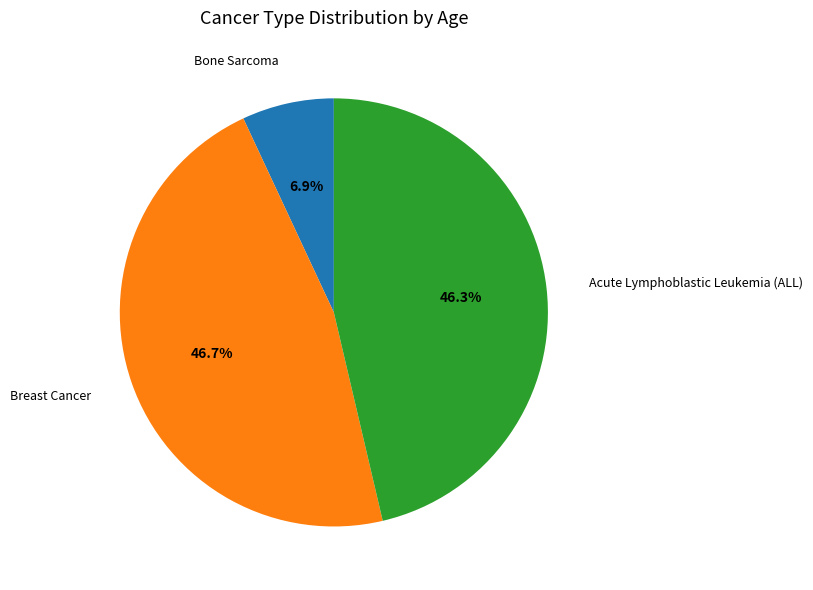

How many segments does this pie chart have?

3